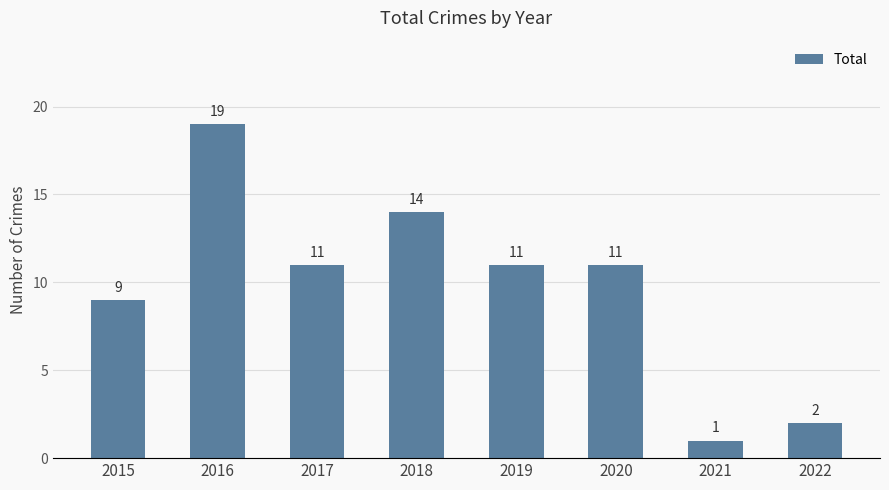

The chart shows a value of 20 at 2019. True or false?

False